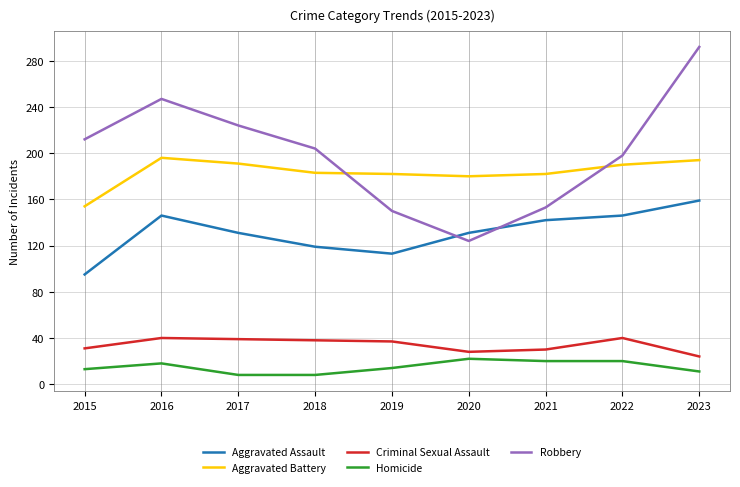

Rank the series at 2023 from lowest to highest value.

Homicide, Criminal Sexual Assault, Aggravated Assault, Aggravated Battery, Robbery